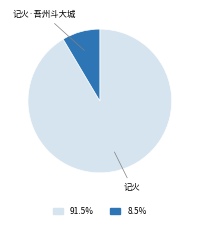

Is there any slice that represents more than half of the pie?

Yes